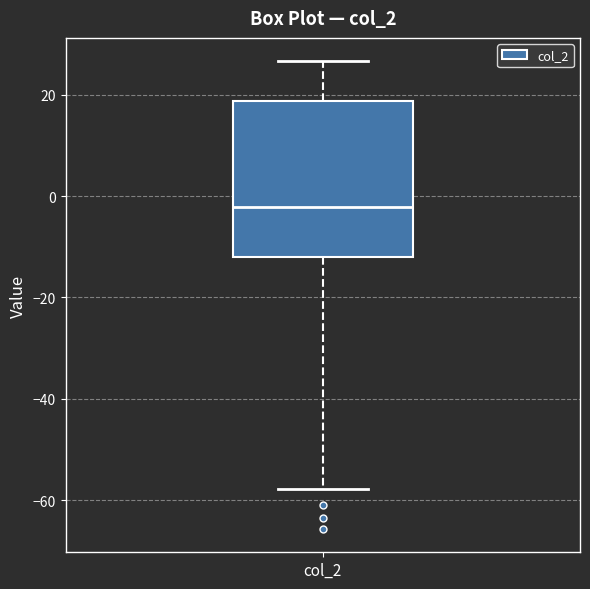

Where does the upper whisker of the box for col_2 end on the y-axis? The values are not printed on the chart, so give them approximately, as read against the axis.

26